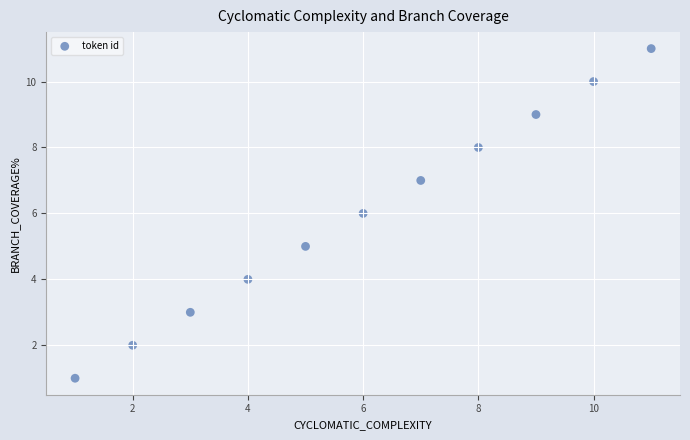

What is the average Y value?

6